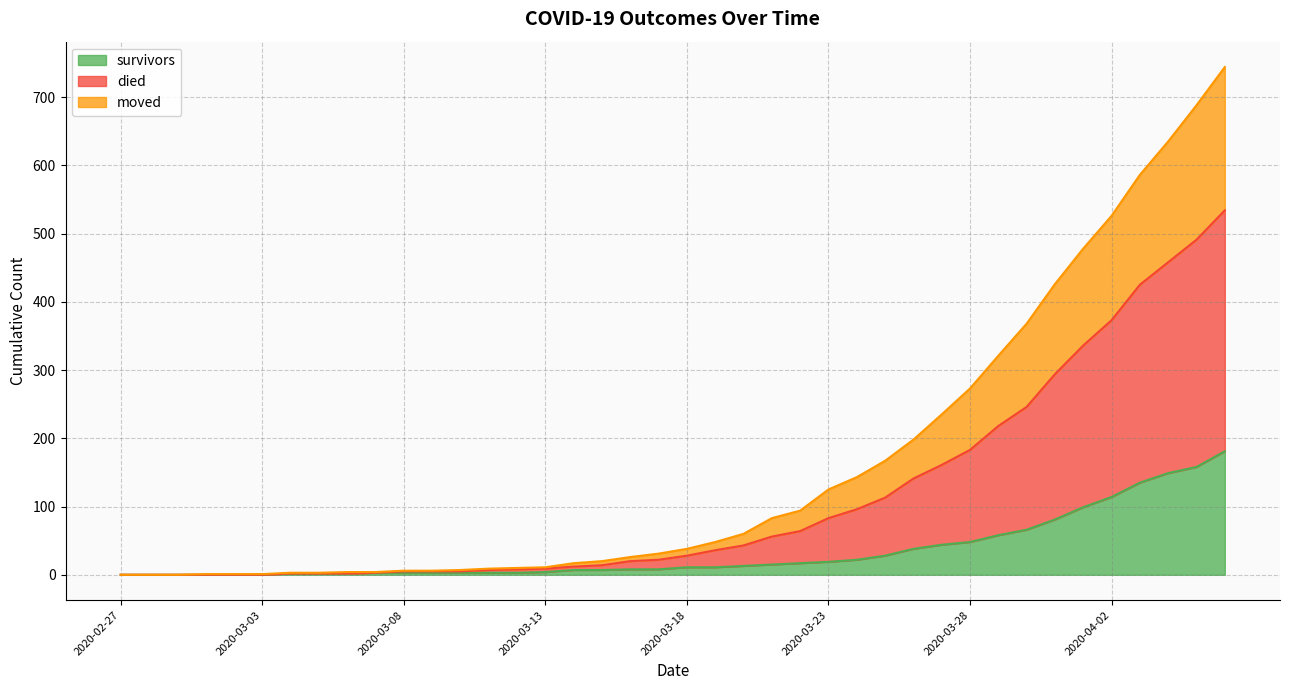

Is it true that survivors equals 0 at 2020-02-29?

True